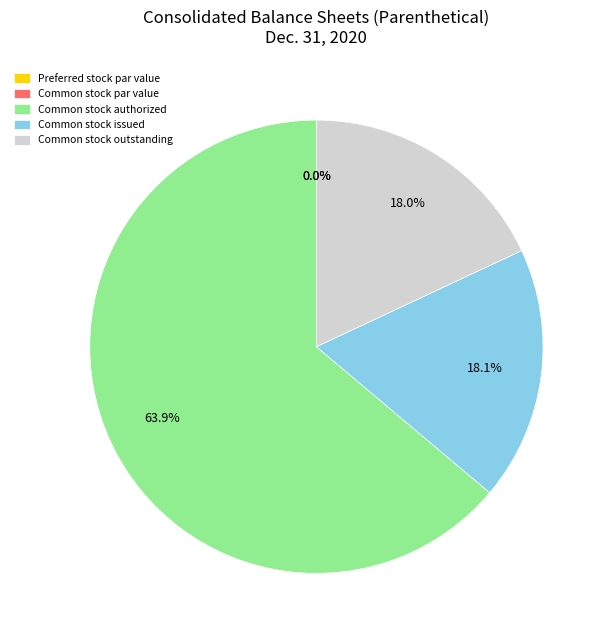

What is the total percentage of Common stock outstanding and Common stock authorized?

81.9%